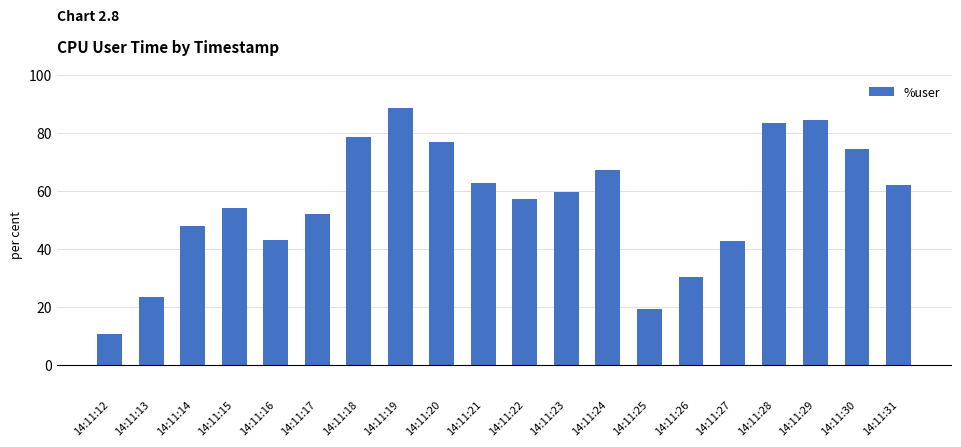

Between 14:11:24 and 14:11:20, which is larger?

14:11:20